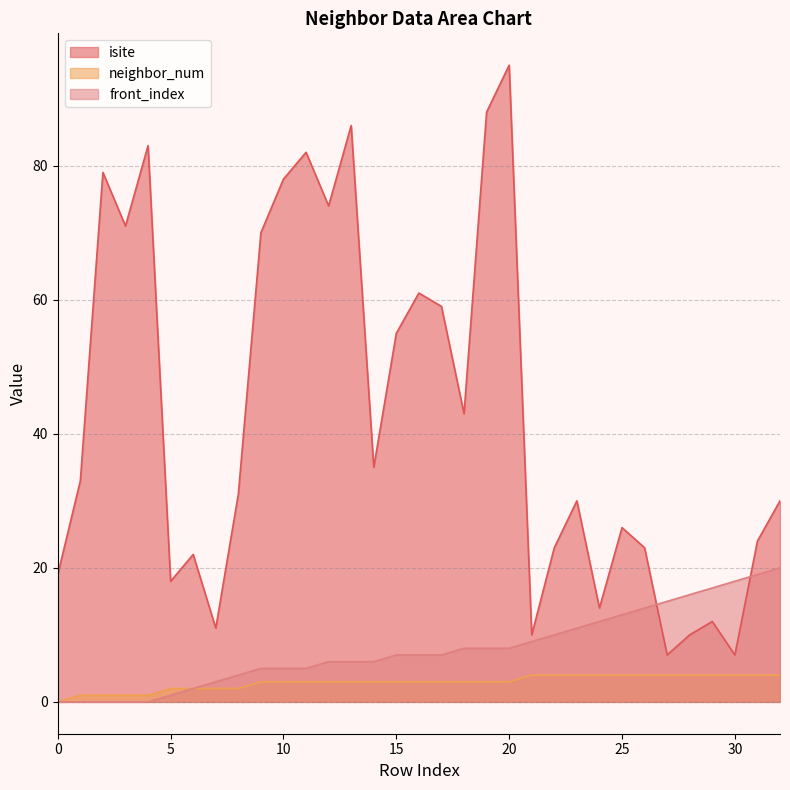

What is the total value across all series at 4?

84